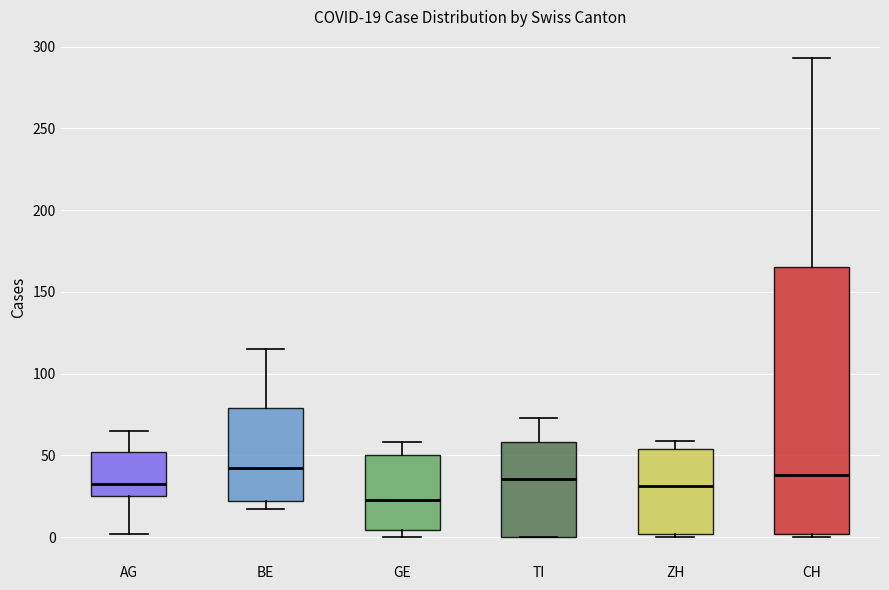

Comparing the boxes themselves (not the whiskers), which one is the tallest?

CH